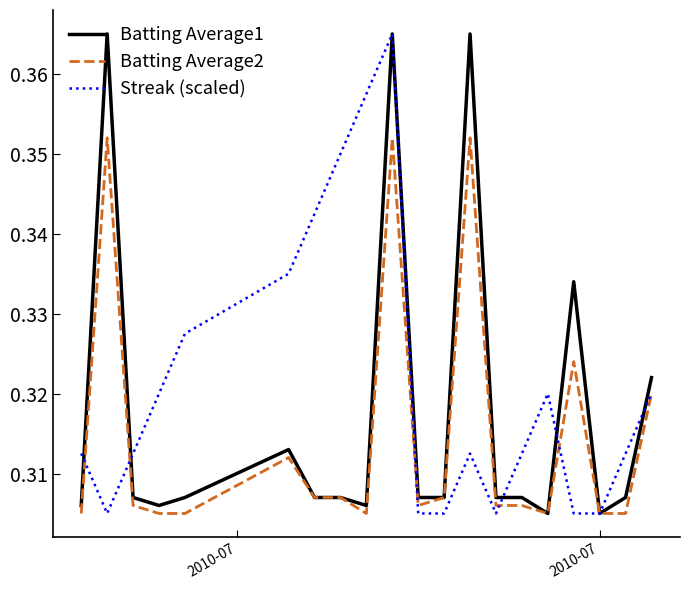

Which series has the largest total across all categories?

Streak (scaled)